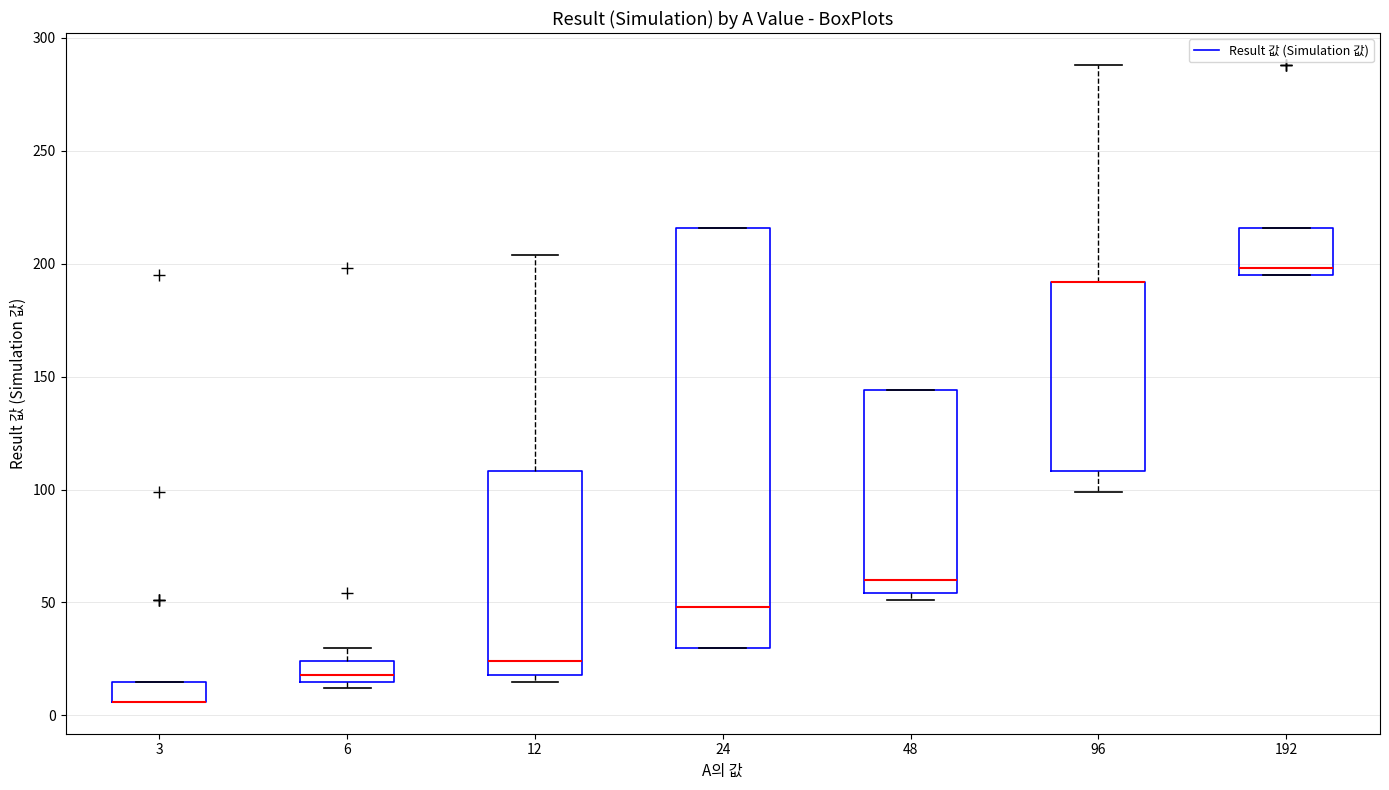

Reading left to right, transcribe this box plot: for each box, give where its median line is, the range the box spans, and where its two whiskers end, as read against the y-axis. The values are not printed on the chart, so give them approximately, as read against the axis.

3: median 5 (drawn on the box's lower edge), box 5 to 15, whiskers 5 to 15
6: median 20, box 15 to 25, whiskers 10 to 30
12: median 25, box 20 to 110, whiskers 15 to 205
24: median 50, box 30 to 215, whiskers 30 to 215
48: median 60, box 55 to 145, whiskers 50 to 145
96: median 190 (drawn on the box's upper edge), box 110 to 190, whiskers 100 to 290
192: median 200, box 195 to 215, whiskers 195 to 215